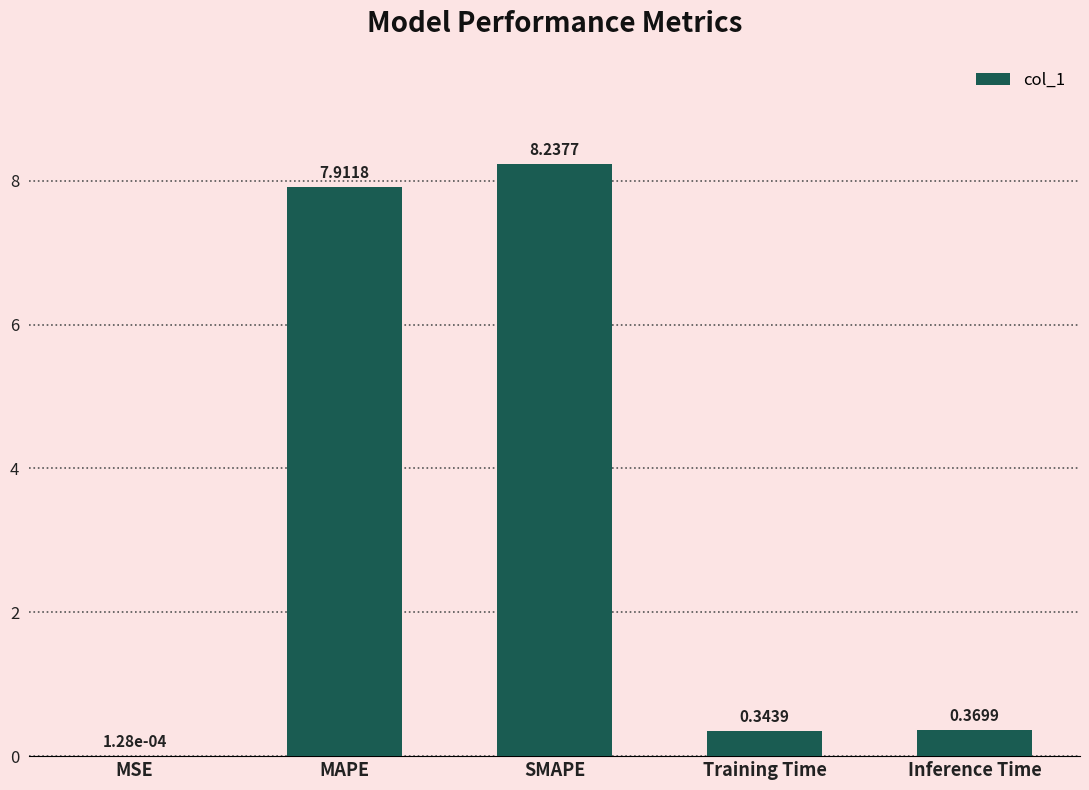

Are the bars grouped side by side (vs. stacked)?

No